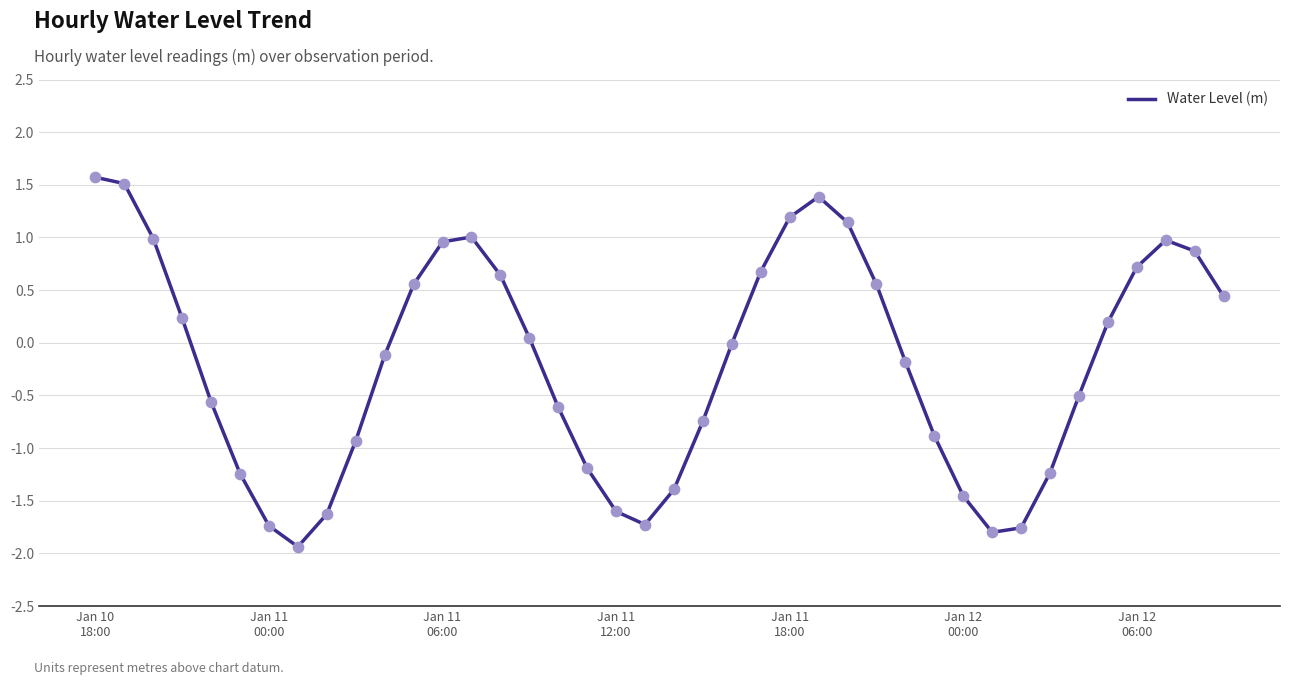

What is the difference between the maximum and minimum values?

3.5